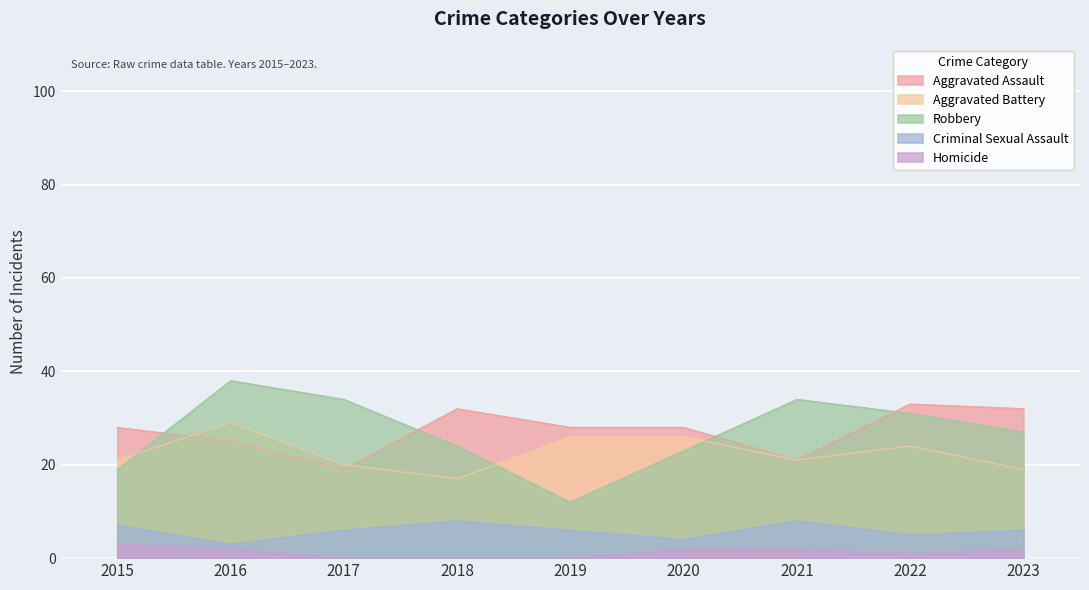

How many values in the Homicide series exceed 2?

1